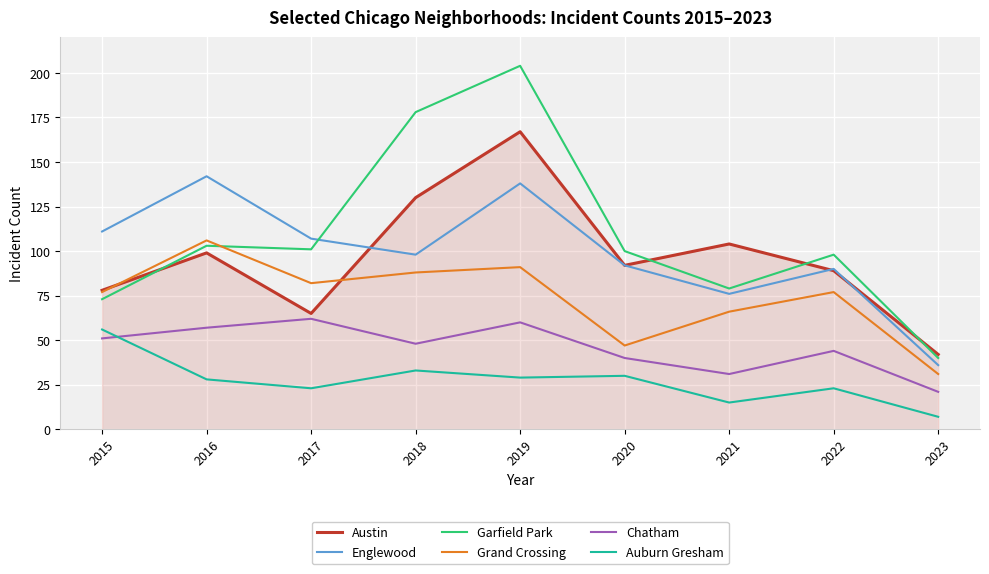

Reading right to left, extract all data points from this chart.

Austin: 42	89	104	92	167	130	65	99	78
Englewood: 36	90	76	92	138	98	107	142	111
Garfield Park: 40	98	79	100	204	178	101	103	73
Grand Crossing: 31	77	66	47	91	88	82	106	77
Chatham: 21	44	31	40	60	48	62	57	51
Auburn Gresham: 7	23	15	30	29	33	23	28	56